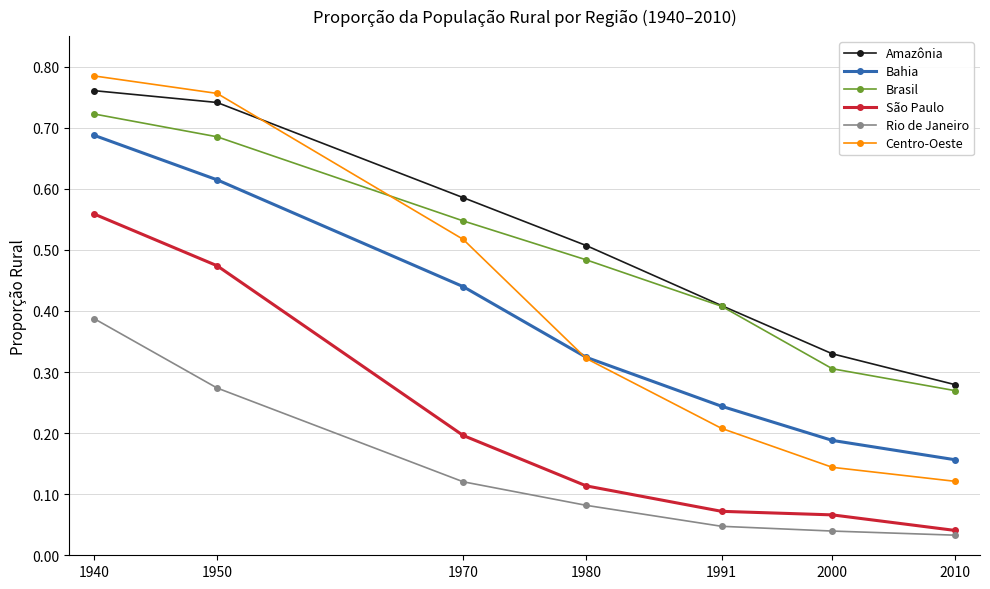

True or false: São Paulo has a value of 0.2 at 1940.

False